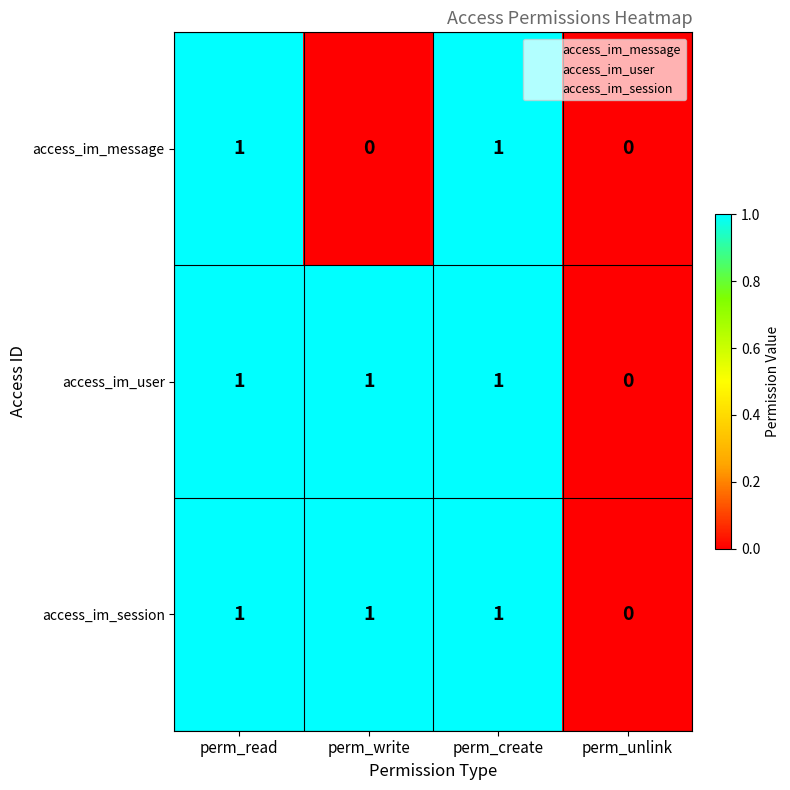

True or false: access_im_message has a value of 2 at perm_create.

False